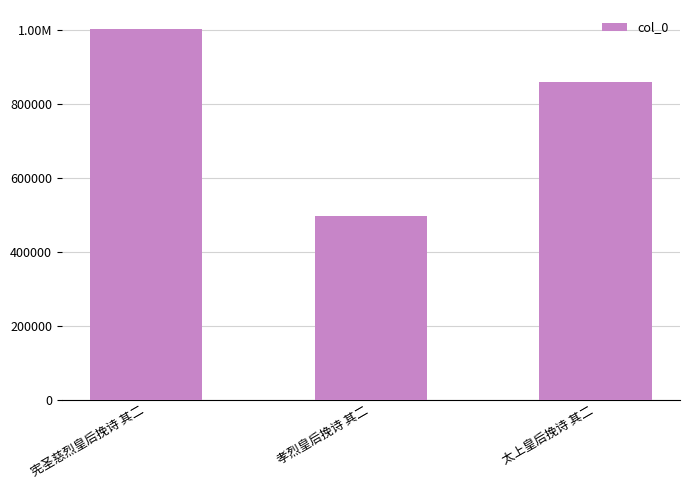

Between 孝烈皇后挽诗 其二 and 太上皇后挽诗 其二, which is larger?

太上皇后挽诗 其二